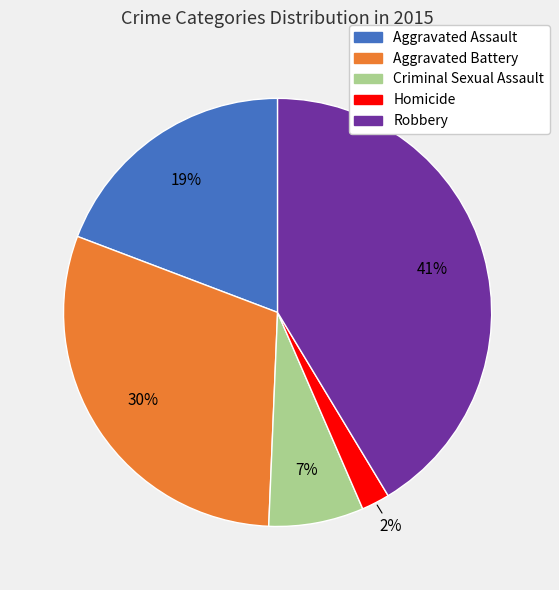

How many slices are in this pie chart?

5